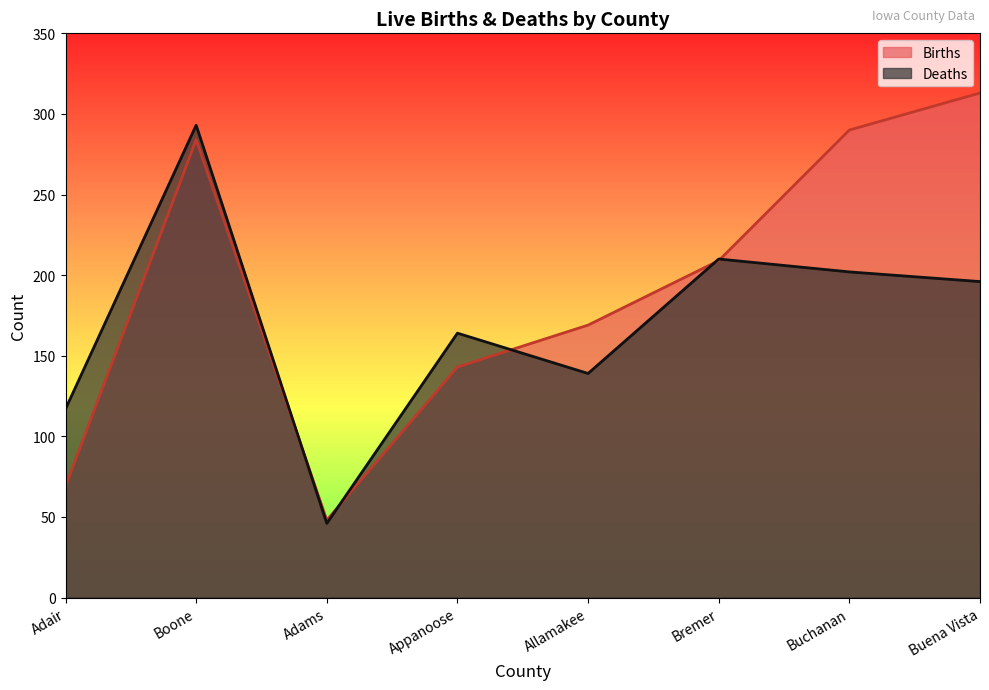

How many interior local valleys does the Deaths series have?

2